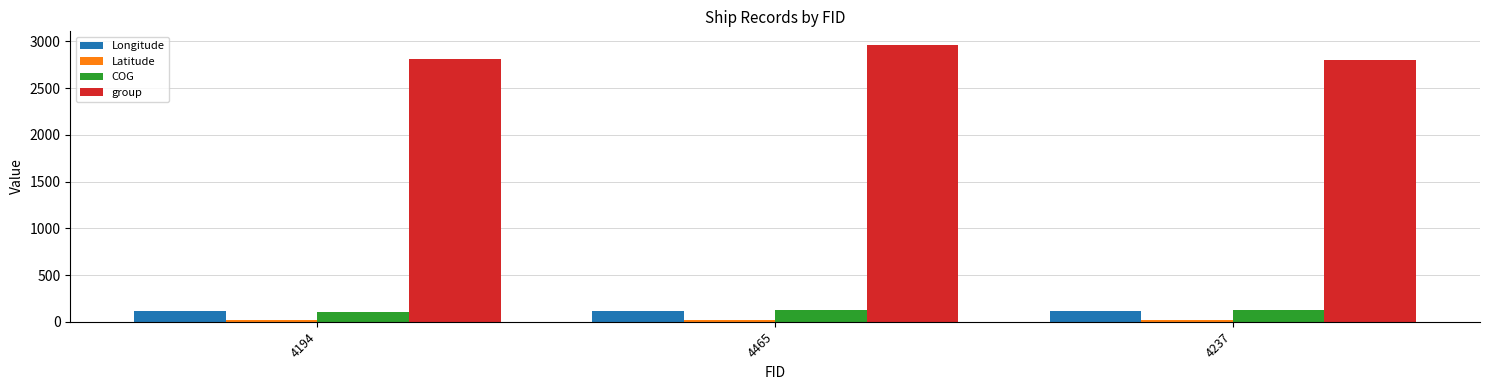

Is it true that COG equals 106.5 at 4194?

True